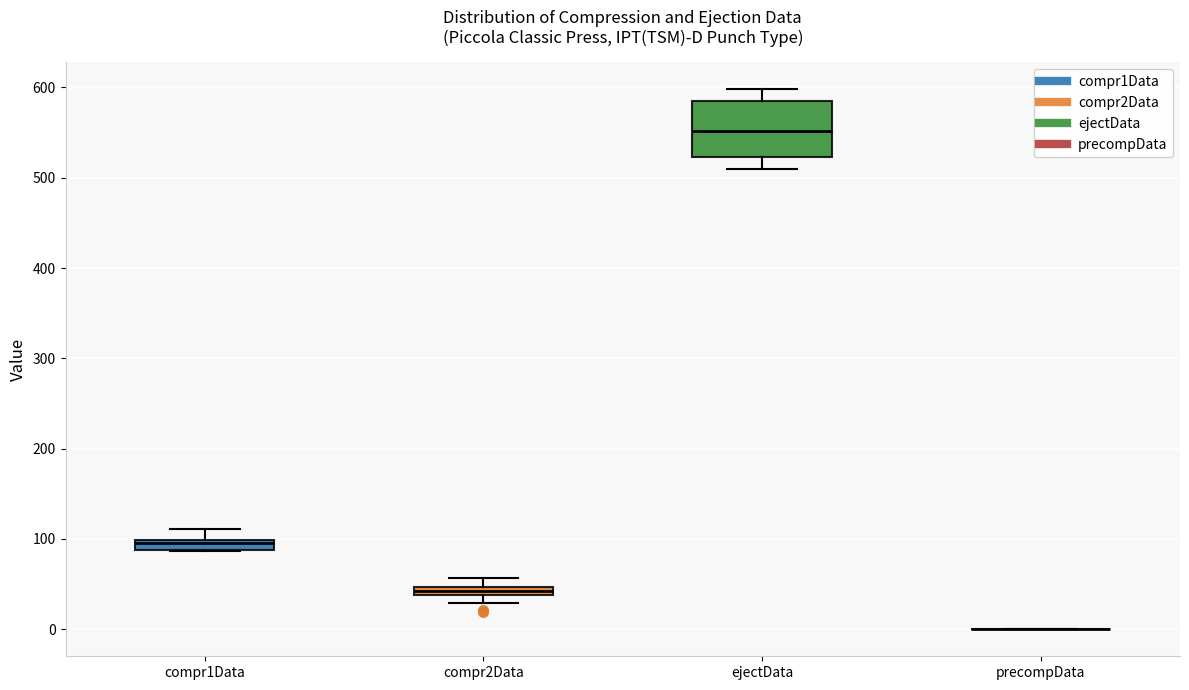

Where does the median line of the box for ejectData sit on the y-axis? The values are not printed on the chart, so give them approximately, as read against the axis.

550